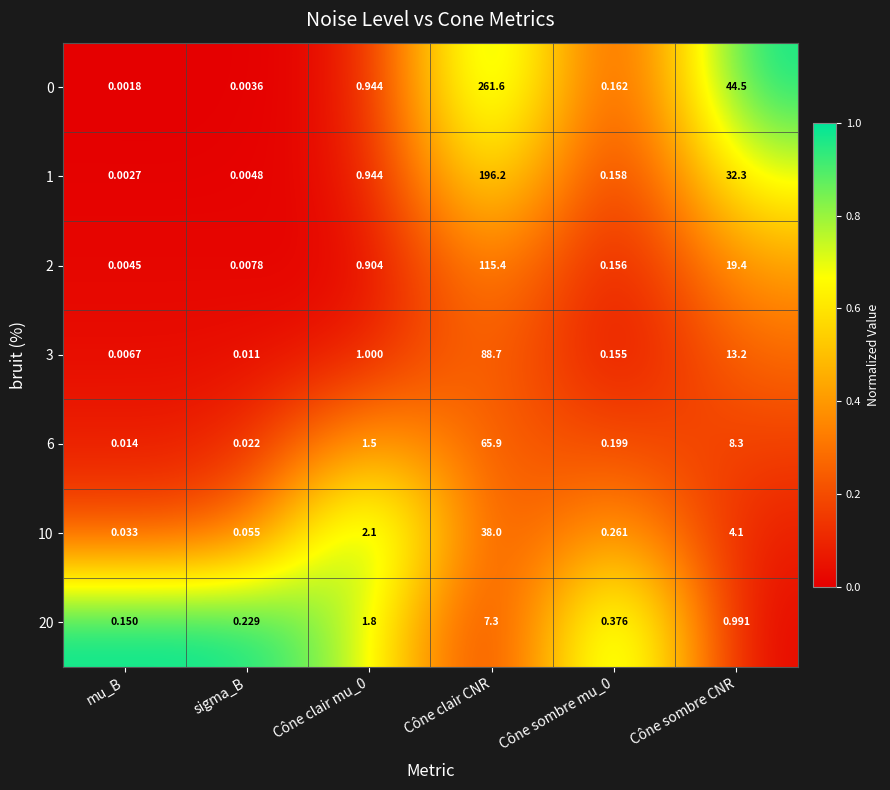

At which label is 6 closest to 32?

Cône sombre CNR